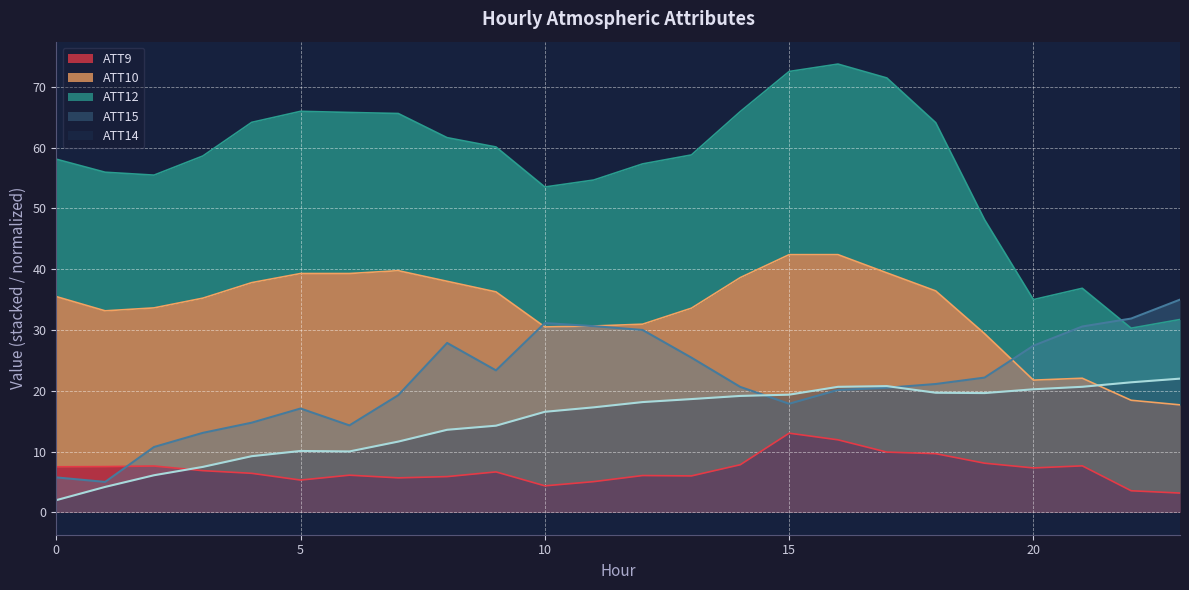

In ATT15, how many points are lower than both neighbors (excluding endpoints)?

4